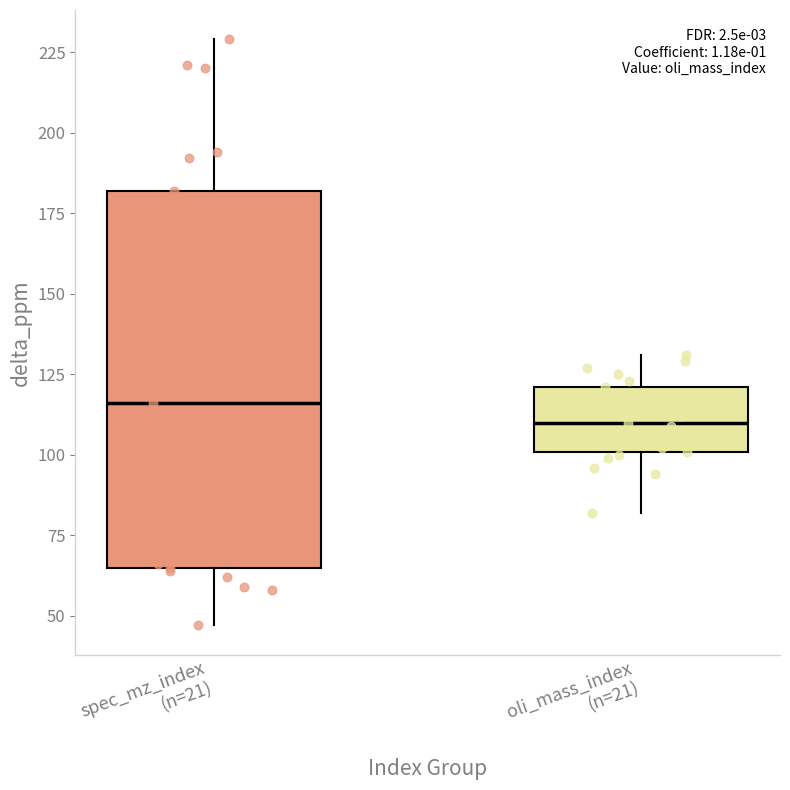

Which box's median line is the highest?

spec_mz_index (n=21)